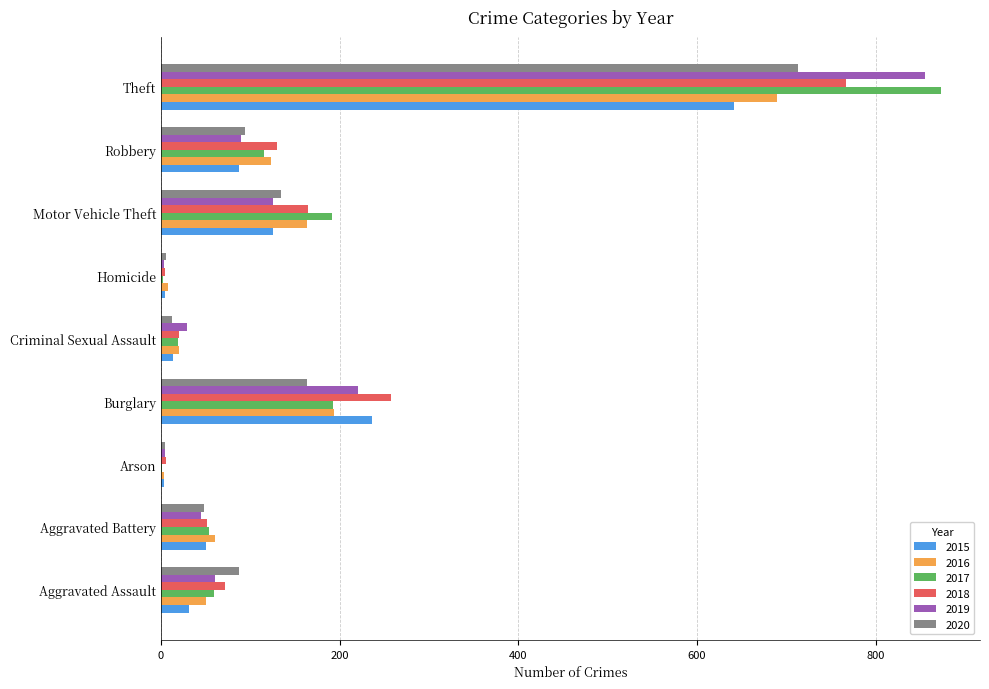

Is it true that 2017 equals 54 at Aggravated Battery?

True